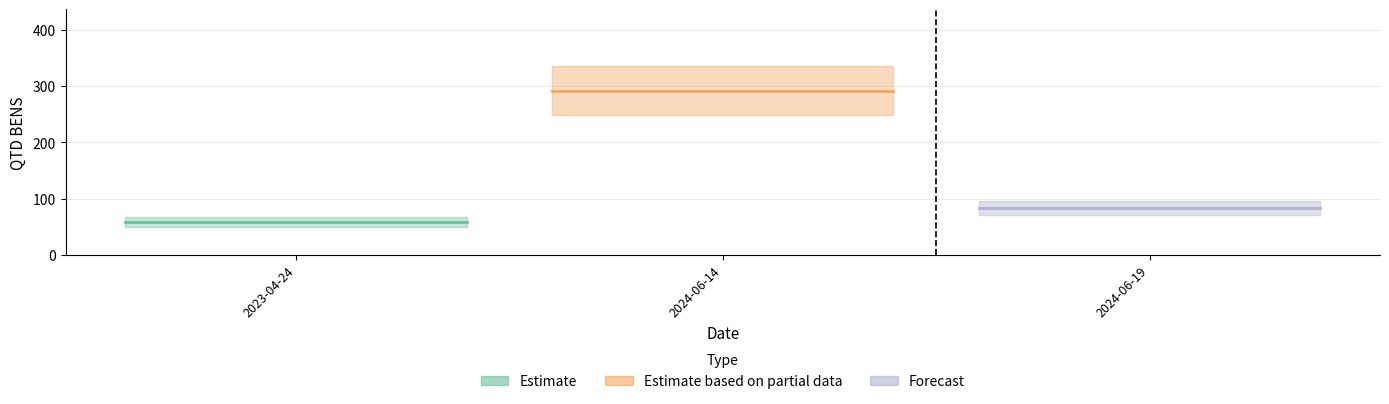

What is the sum of all values?

434